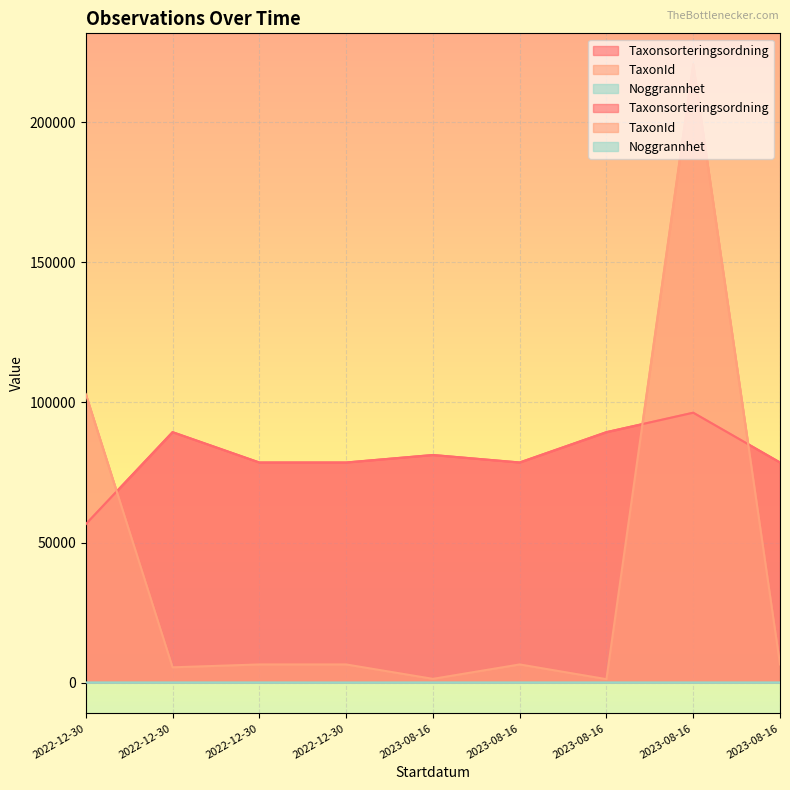

What is the sum of all Taxonsorteringsordning values?

727245